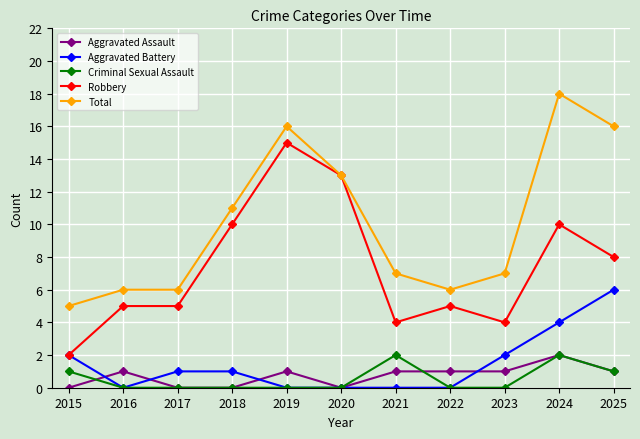

At which label does Robbery reach its peak?

2019